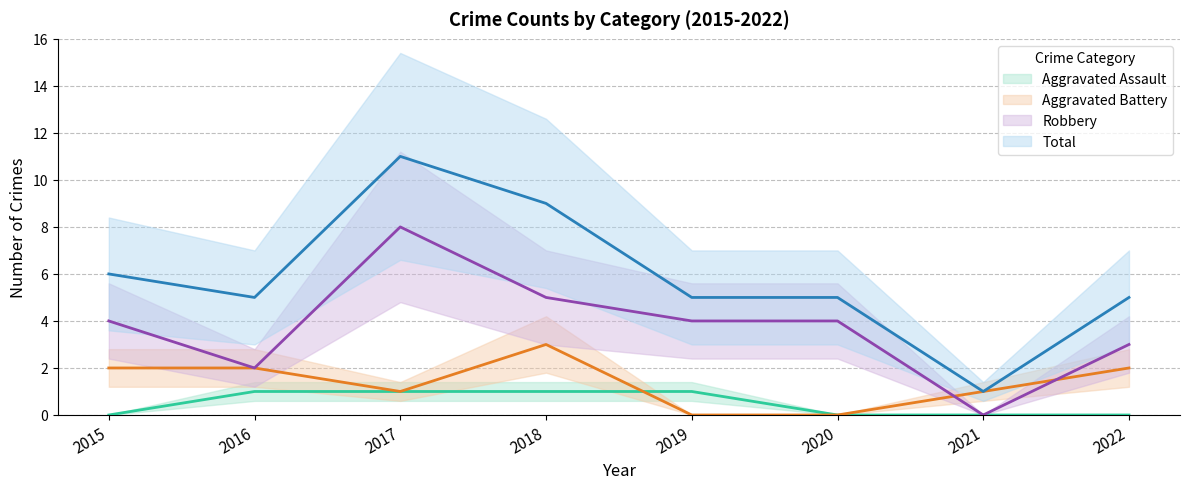

At which category is the sum across all series the highest?

2017